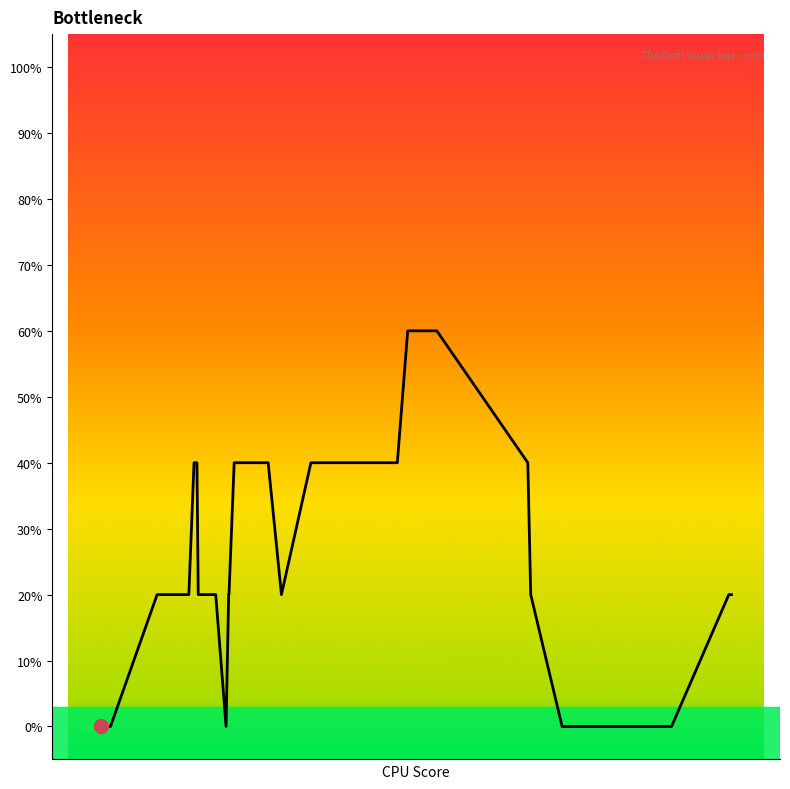

Is this an area chart (filled region under the line)?

No